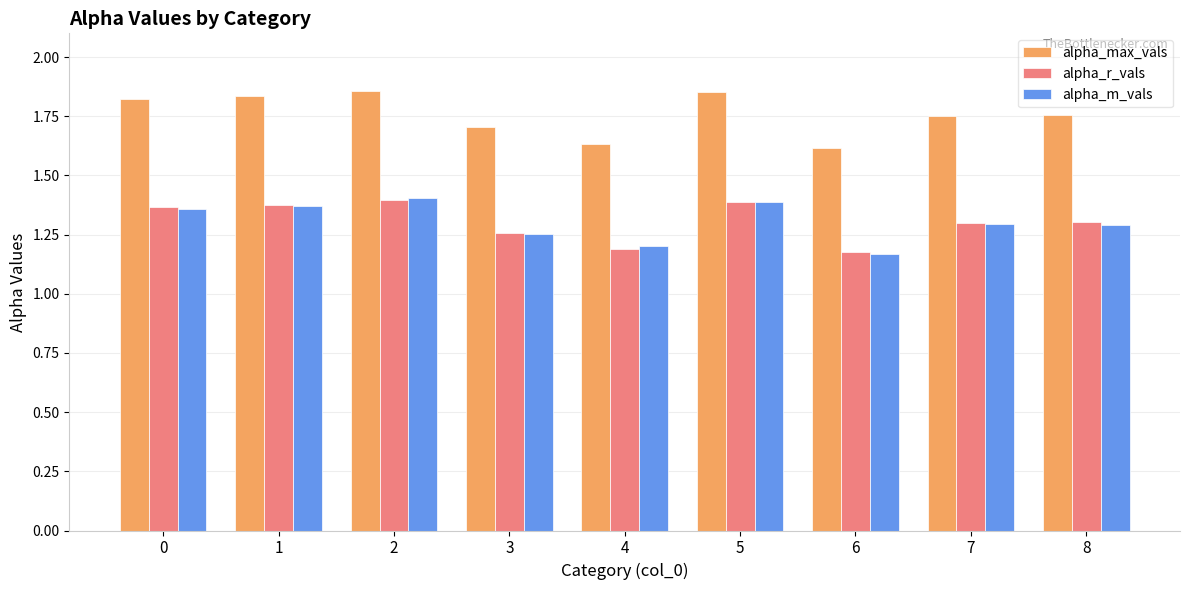

Which series has the largest total across all categories?

alpha_max_vals